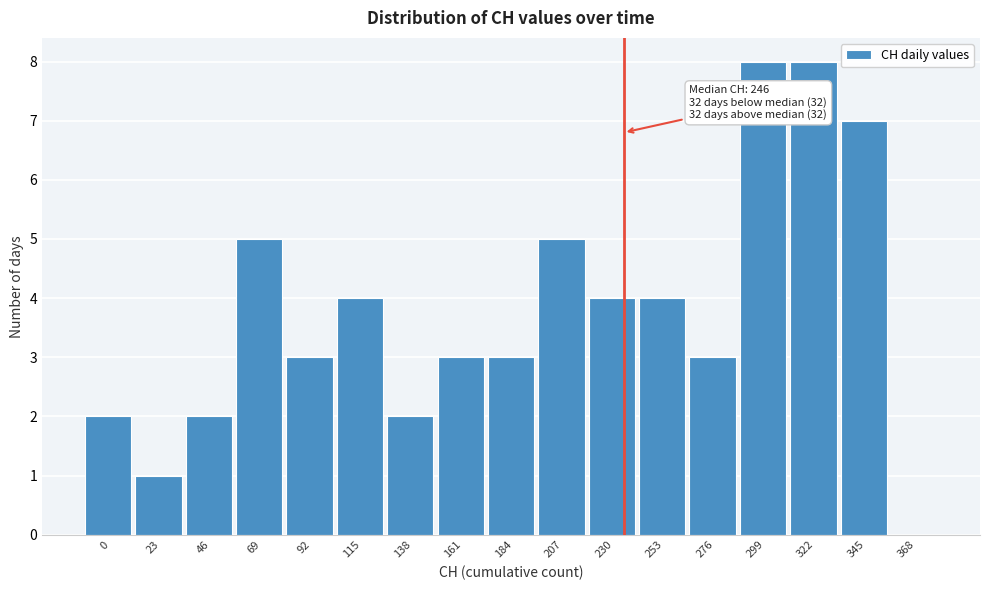

Reading right to left, extract all data points from this chart.

368=0	345=7	322=8	299=8	276=3	253=4	230=4	207=5	184=3	161=3	138=2	115=4	92=3	69=5	46=2	23=1	0=2